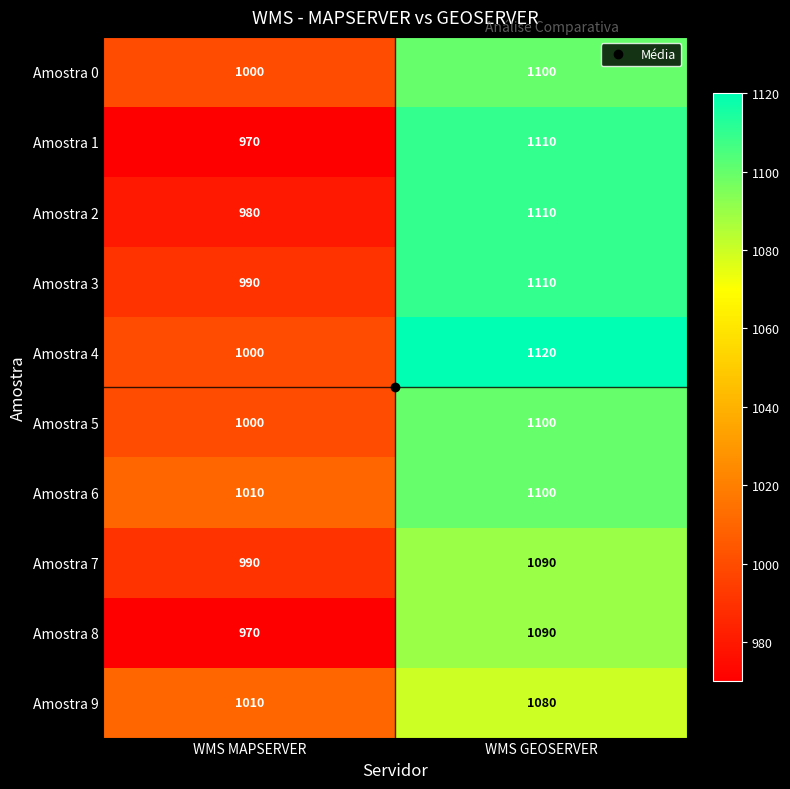

What is the difference between the highest and lowest values at WMS GEOSERVER?

40